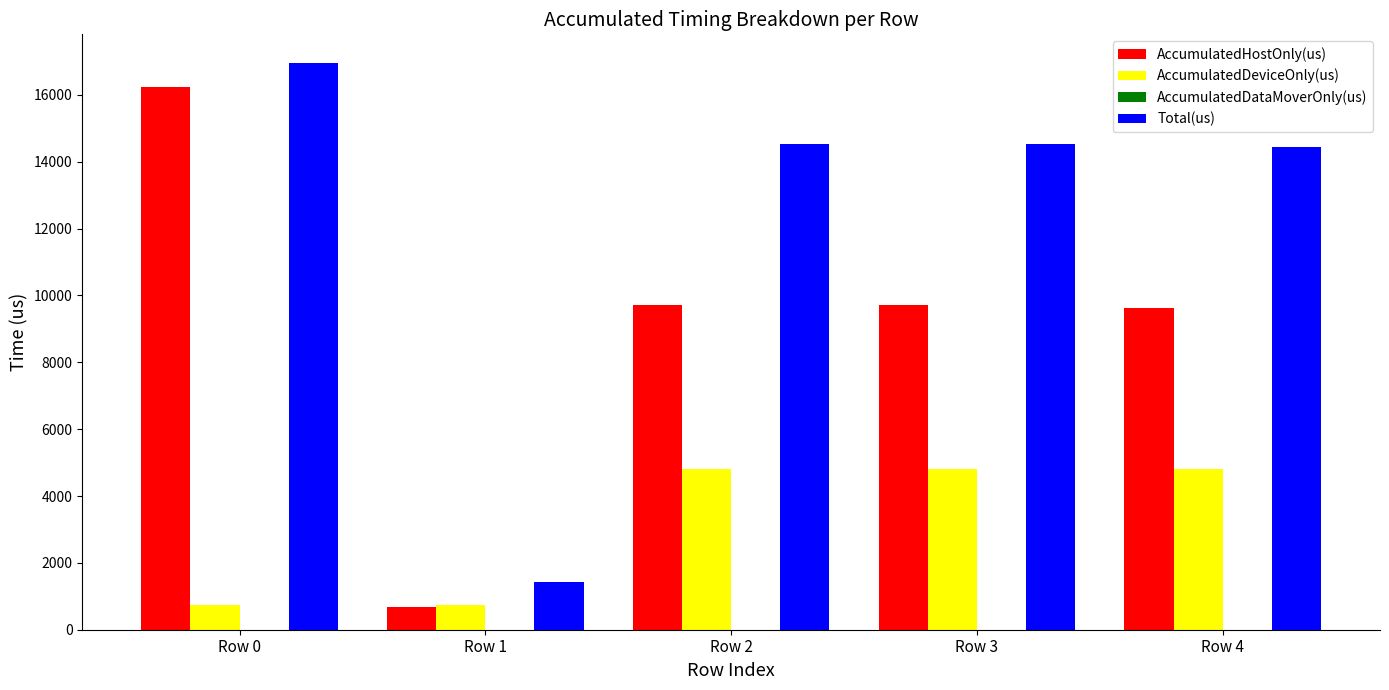

What is the sum of the AccumulatedDeviceOnly(us) values at Row 2 and Row 0?

5558.7